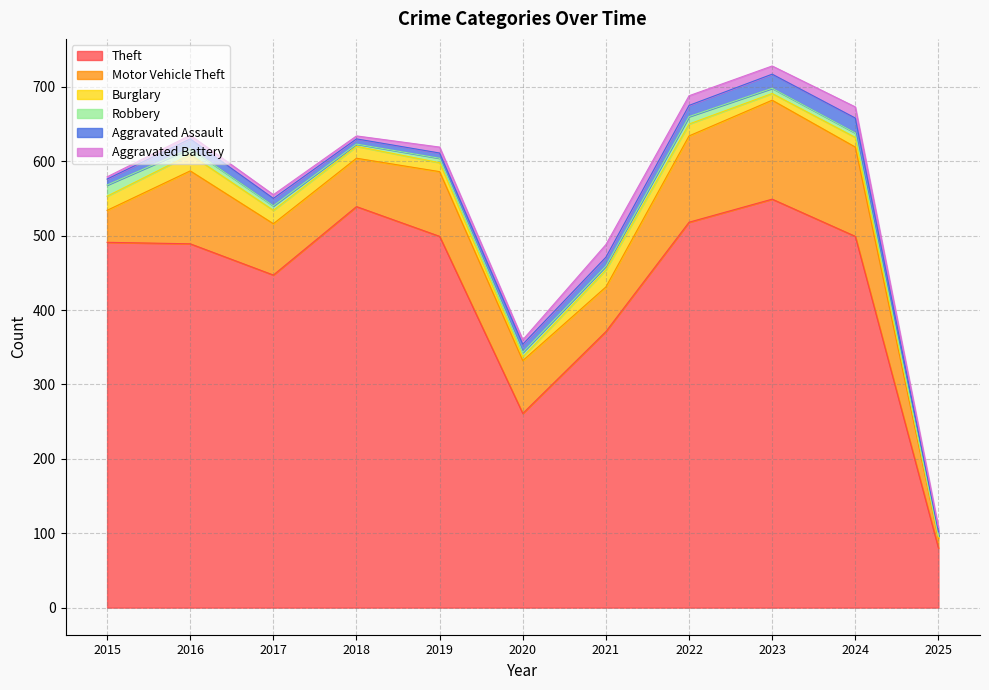

True or false: Burglary and Aggravated Assault intersect in this chart.

True